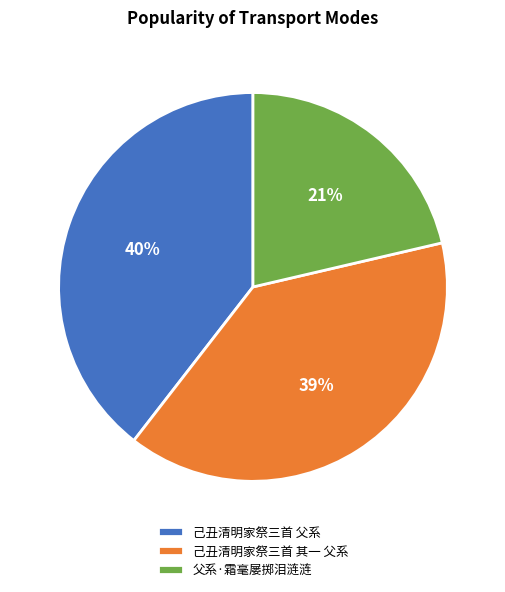

Do 父系·霜毫屡掷泪涟涟 and 己丑清明家祭三首 其一 父系 together represent more than half of the pie?

Yes